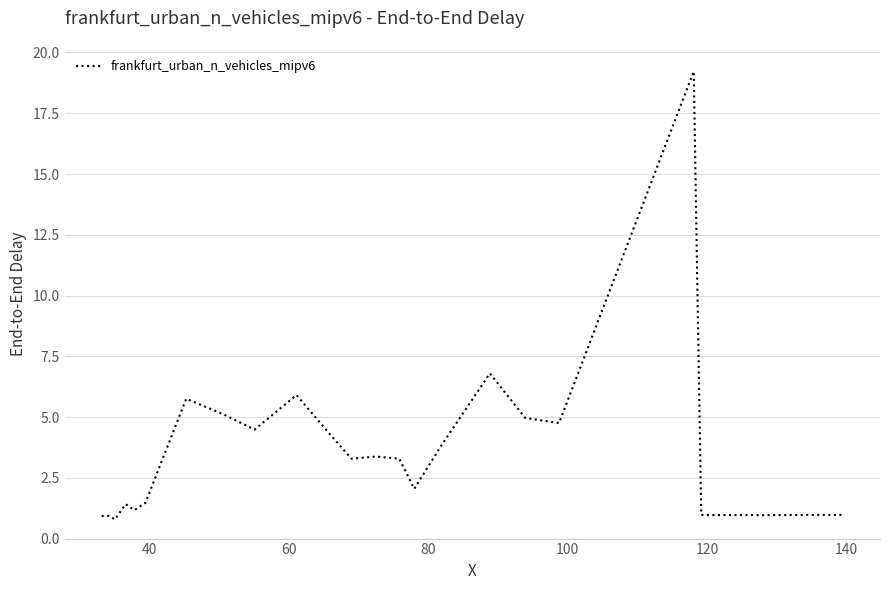

What is the greatest value displayed?

19.2